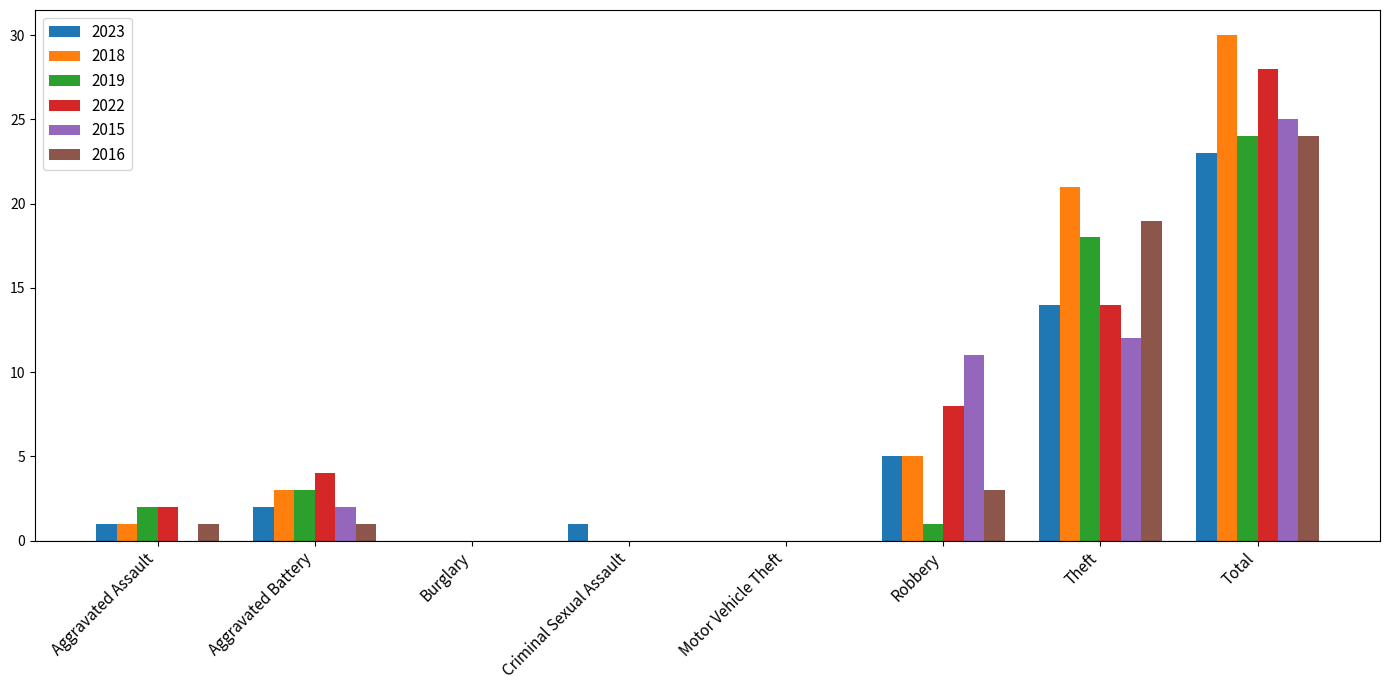

What is the total value across all series at Theft?

98